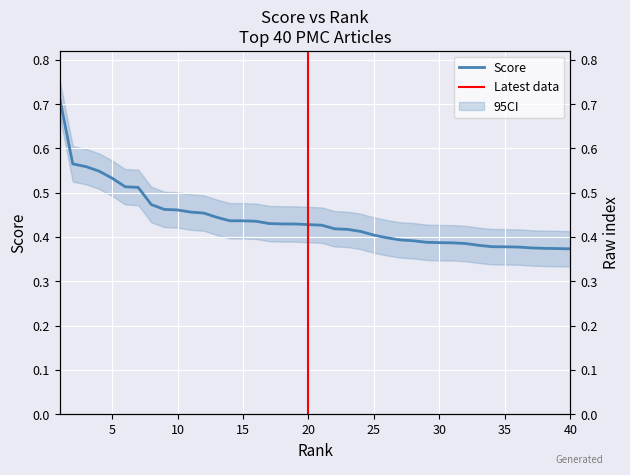

True or false: there are more than 0 points higher than both neighbors.

False